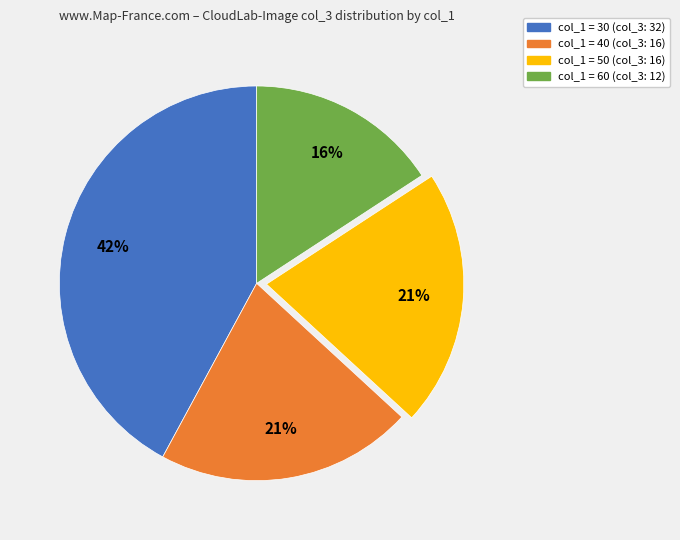

To the nearest percent, what is the average slice percentage?

25%